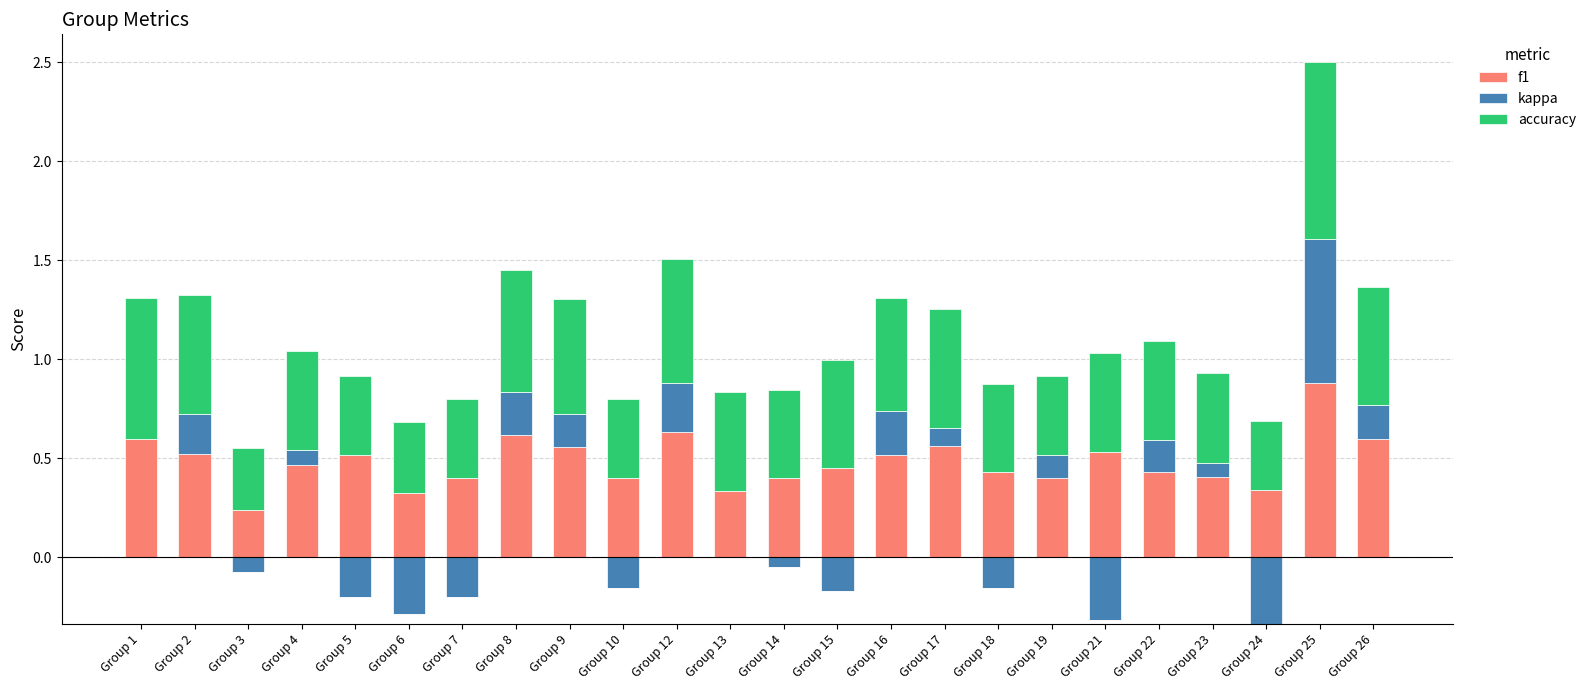

Is it true that accuracy equals 0.8 at Group 9?

False